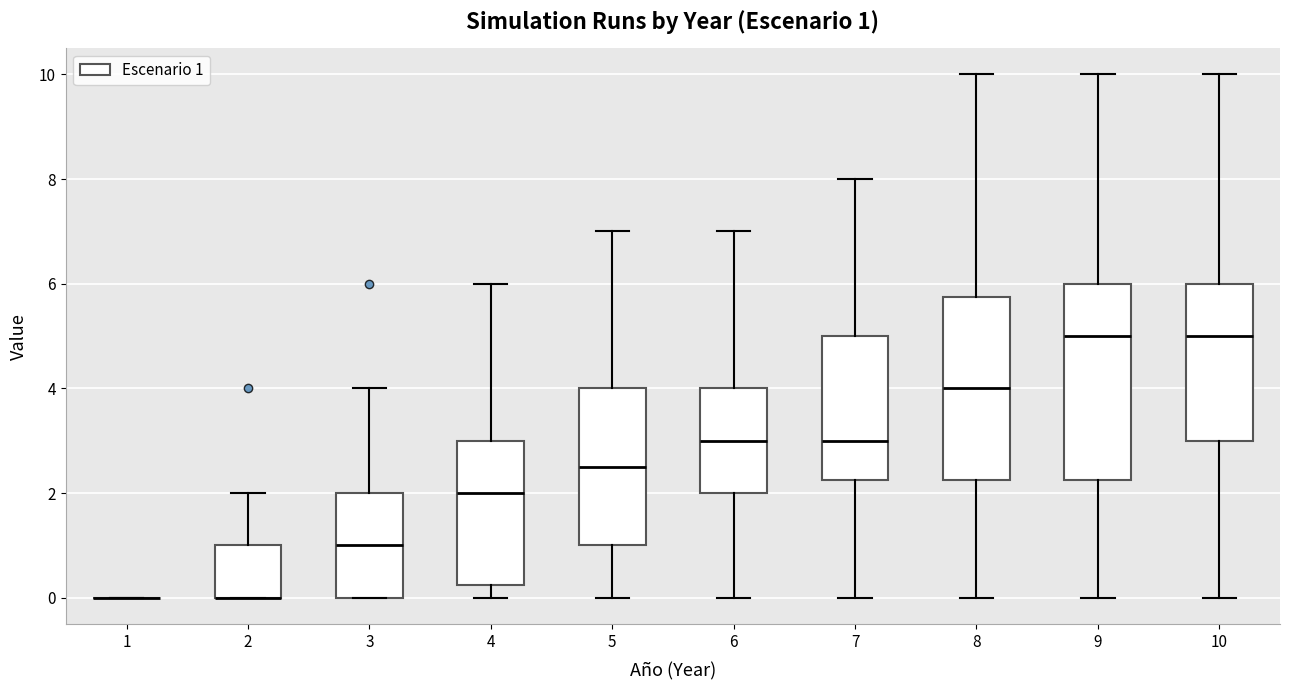

Comparing the boxes themselves (not the whiskers), which one is the tallest?

9